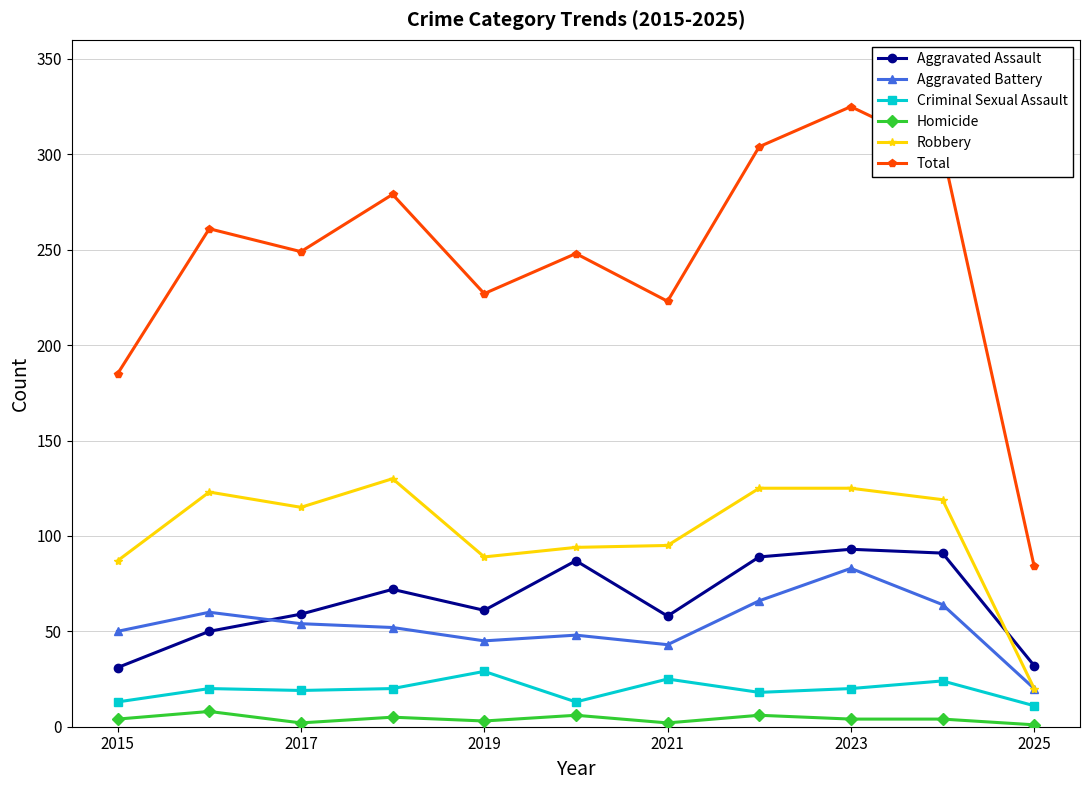

What is the maximum value shown in the chart?

325